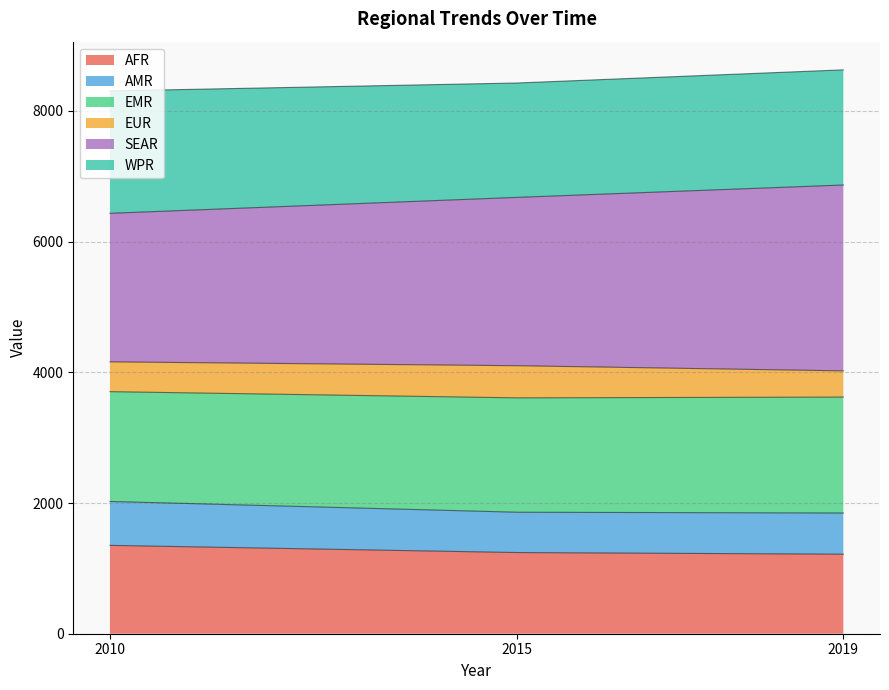

True or false: AFR has a value of 1242 at 2015.

True